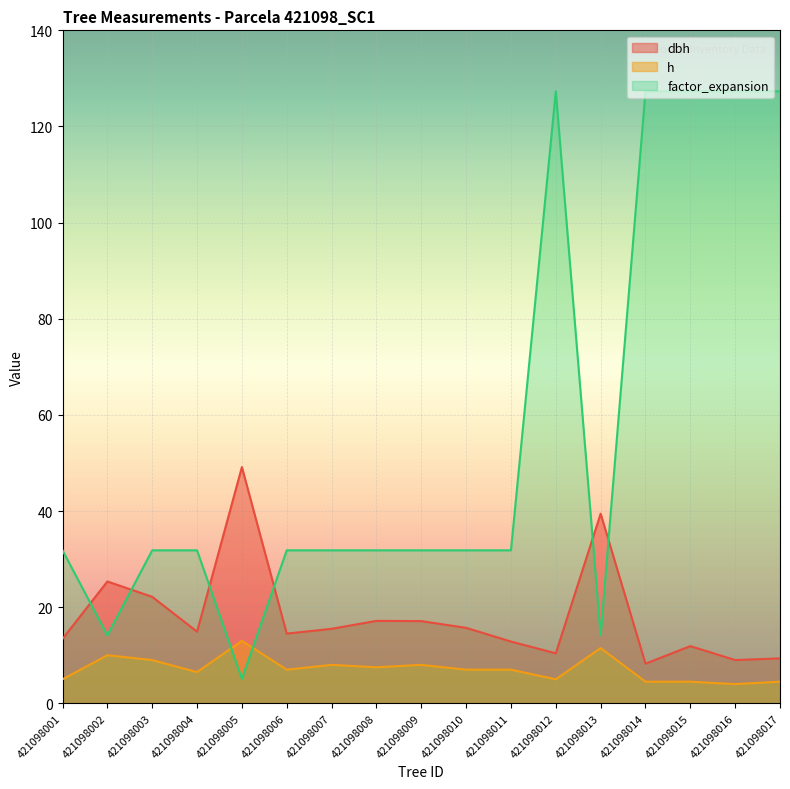

Read the dbh value at 421098007.

15.5